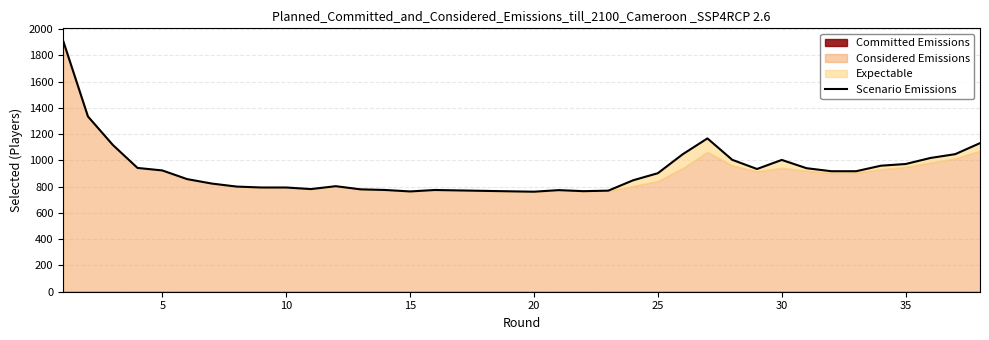

What is the ratio of the value at 17 to the value at 5?

0.6